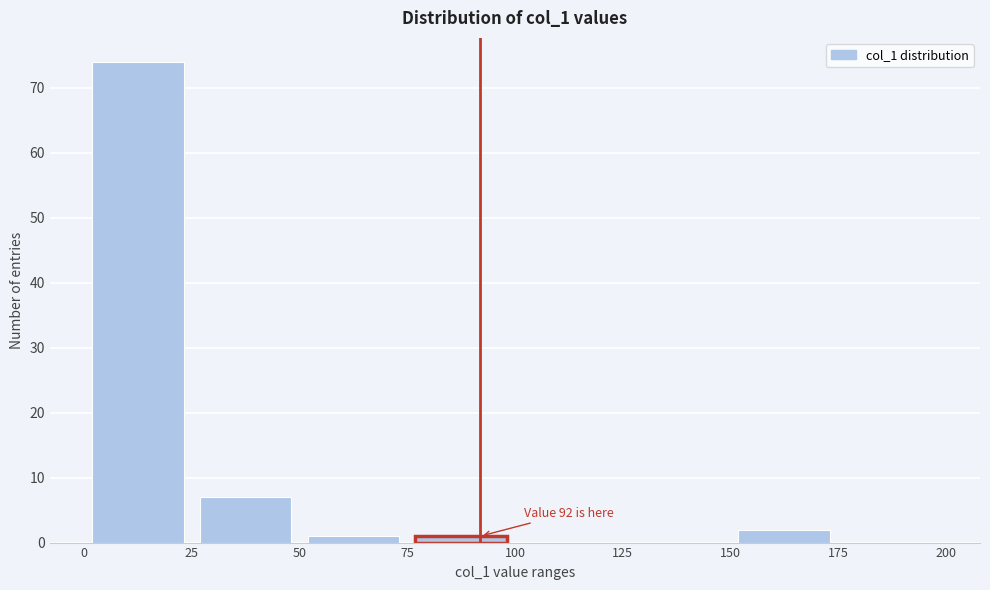

Which range on the x-axis has the tallest bar?

0 to 25